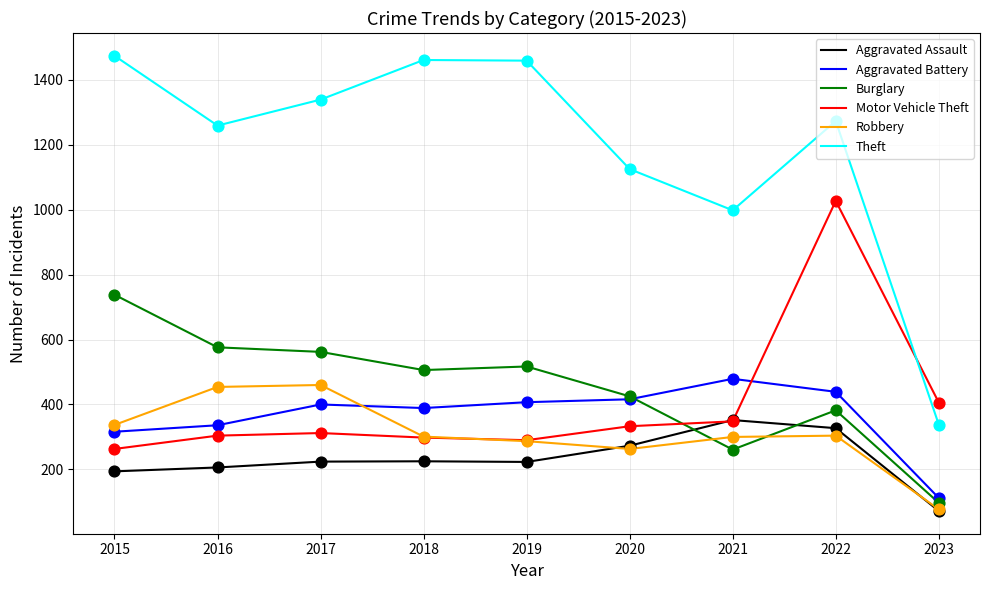

Which series has the widest spread of values?

Theft